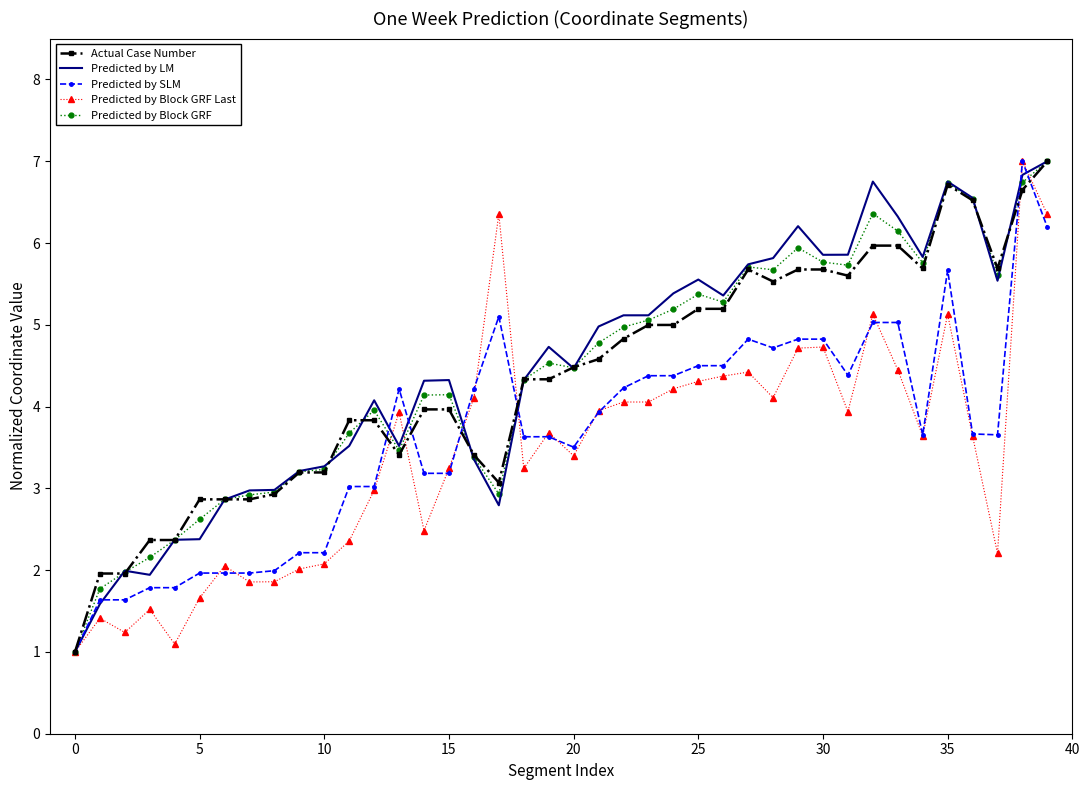

What is the minimum value shown in the chart?

1.0